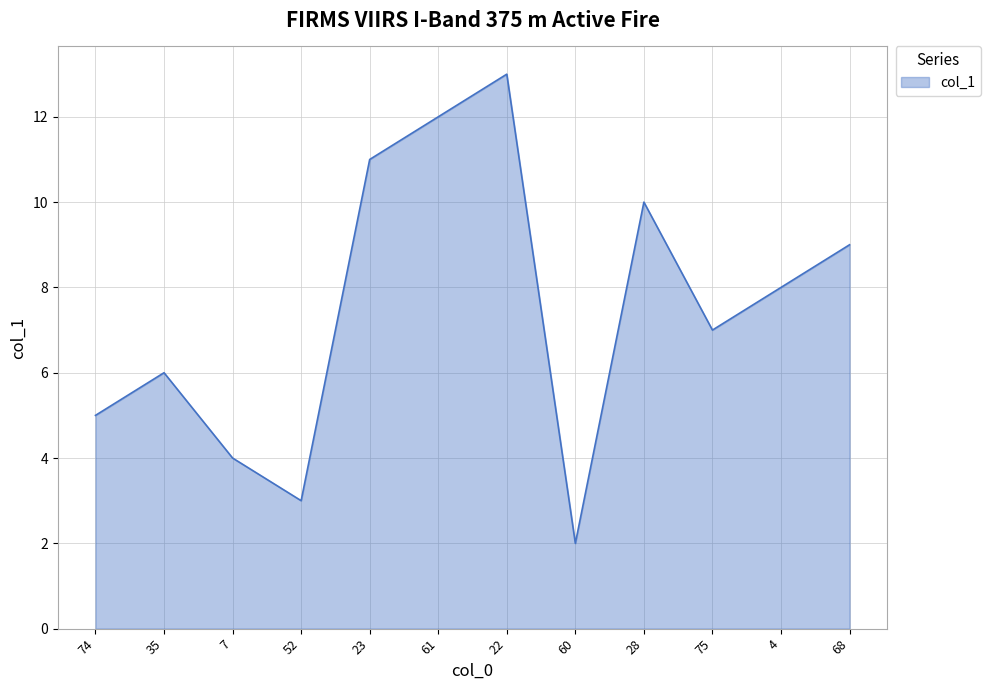

How many interior local valleys (lower than both neighbors) does the data have?

3